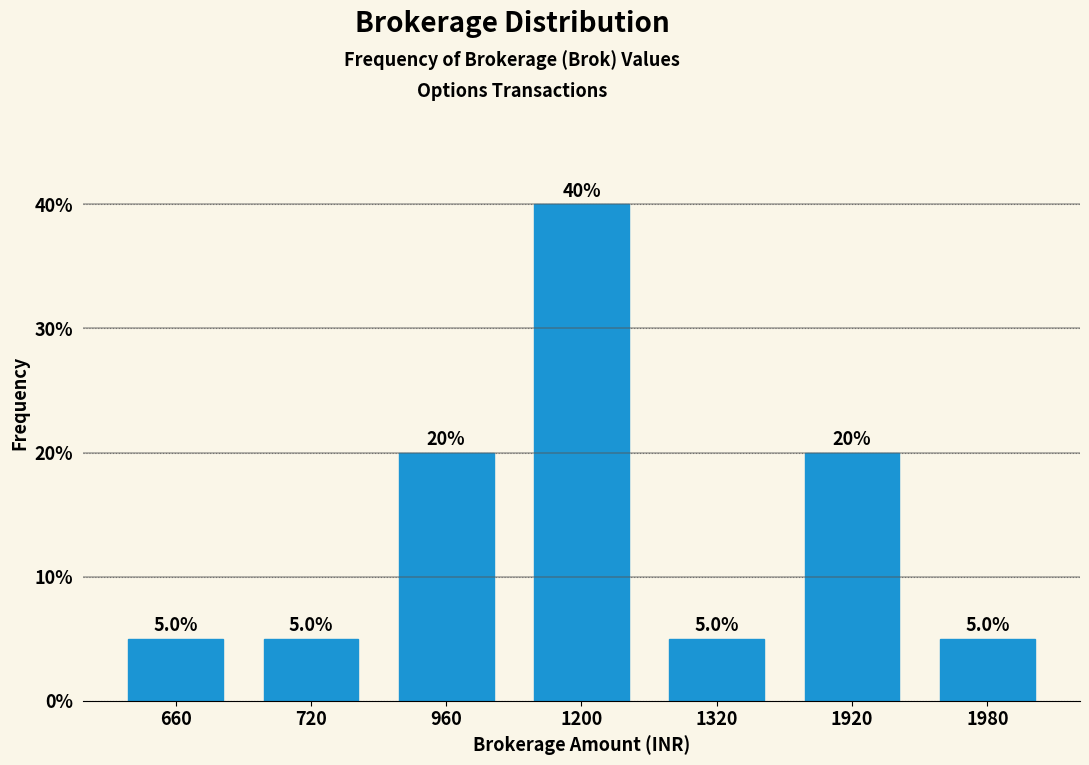

Reading left to right, extract all data points from this chart.

660=5	720=5	960=20	1200=40	1320=5	1920=20	1980=5